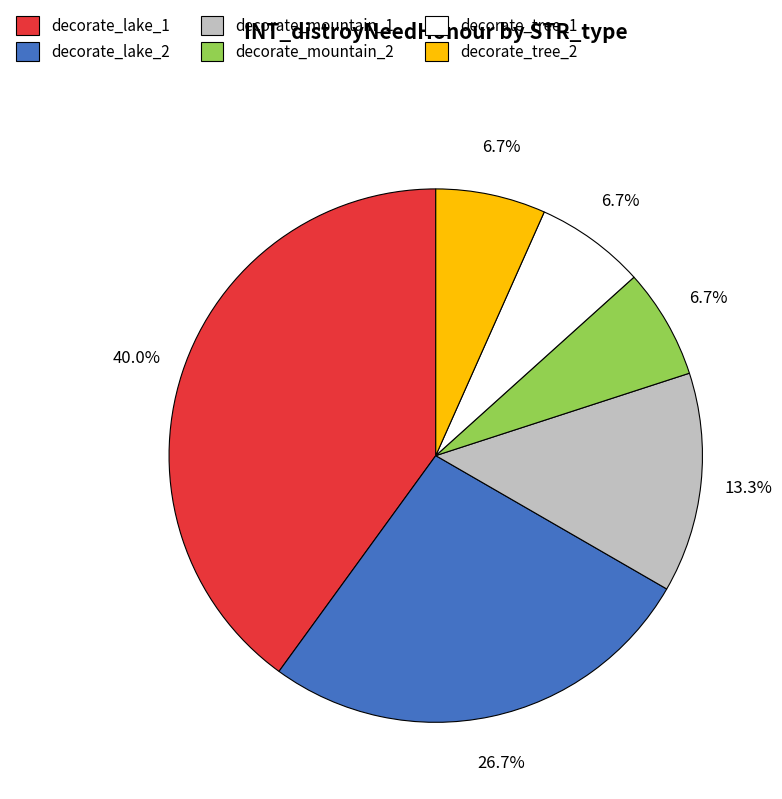

Combined, what portion of the pie is decorate_tree_2 and decorate_mountain_1?

20.0%